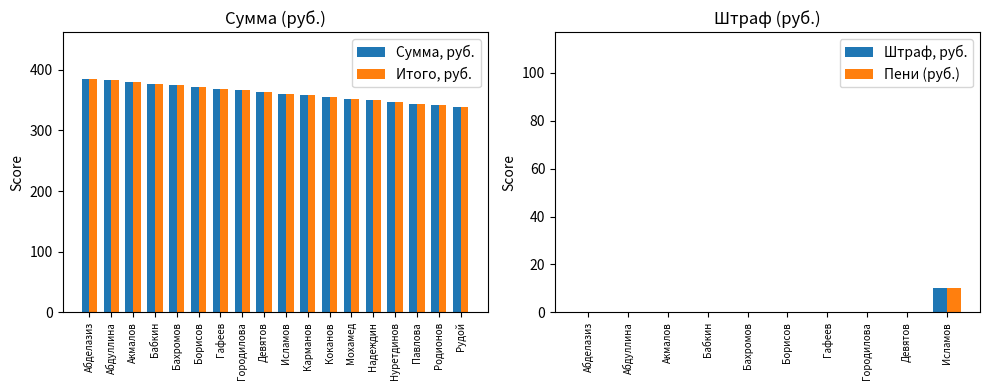

Does the chart contain stacked bars?

No